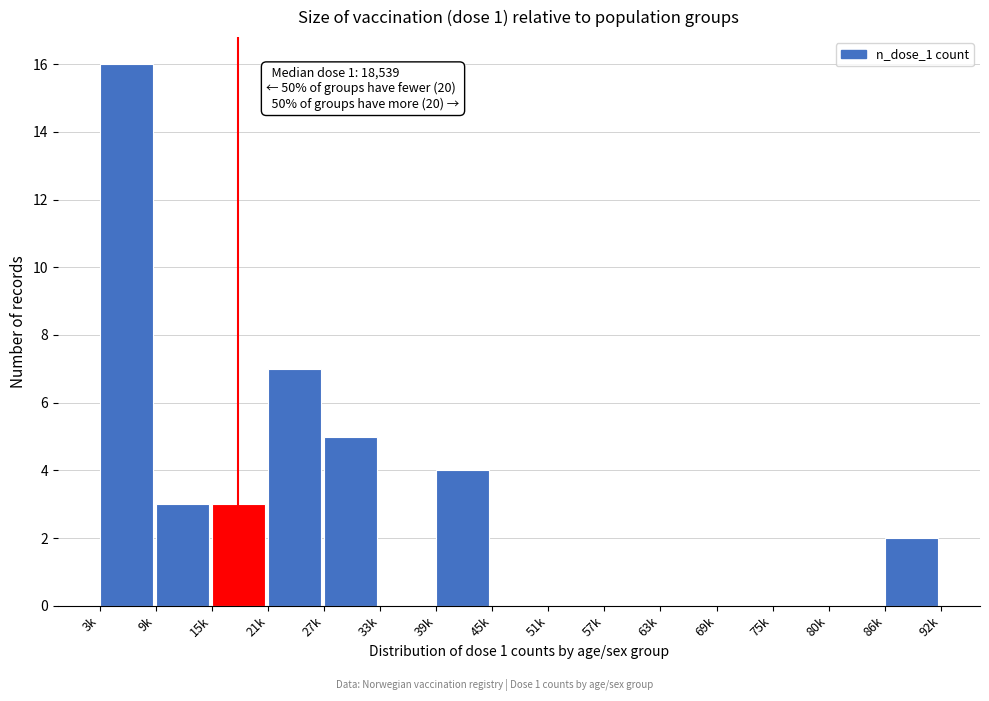

Reading left to right, transcribe all the data shown in this chart.

3k=16	9k=3	15k=3	21k=7	27k=5	33k=0	39k=4	45k=0	51k=0	57k=0	63k=0	69k=0	75k=0	80k=0	86k=2